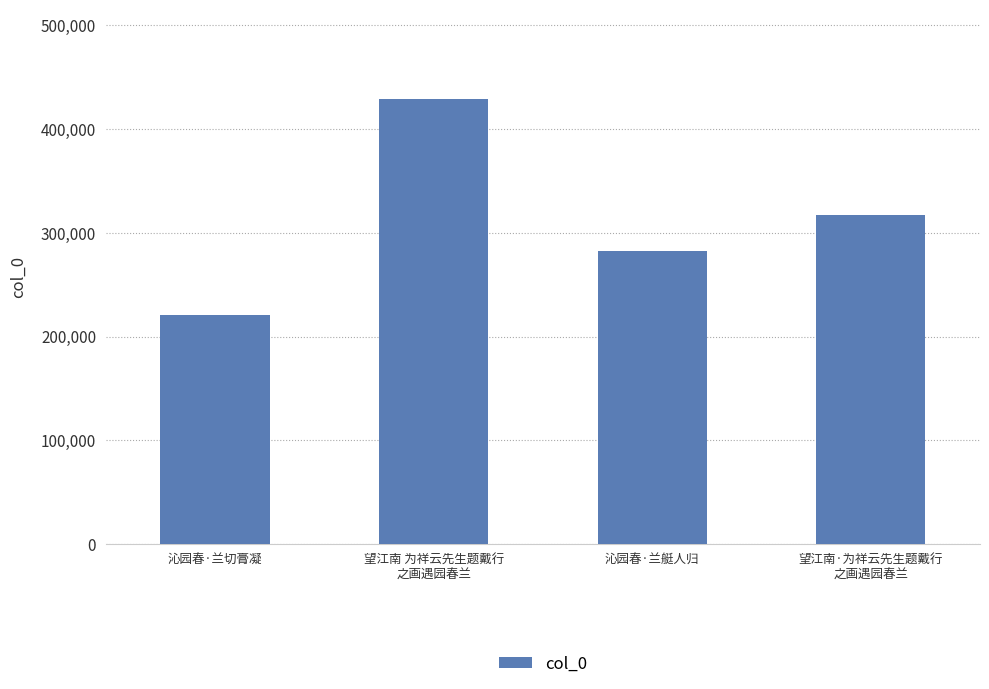

List the labels in order of value, largest first.

望江南 为祥云先生题戴行
之画遇园春兰, 望江南·为祥云先生题戴行
之画遇园春兰, 沁园春·兰艇人归, 沁园春·兰切膏凝